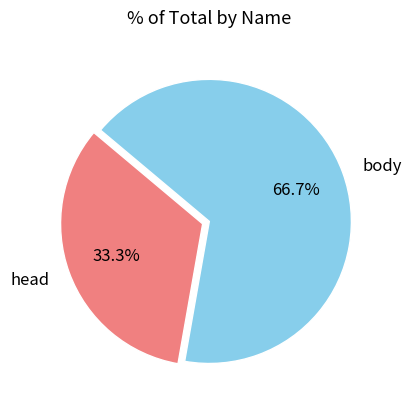

Does head represent more than half of the total?

No